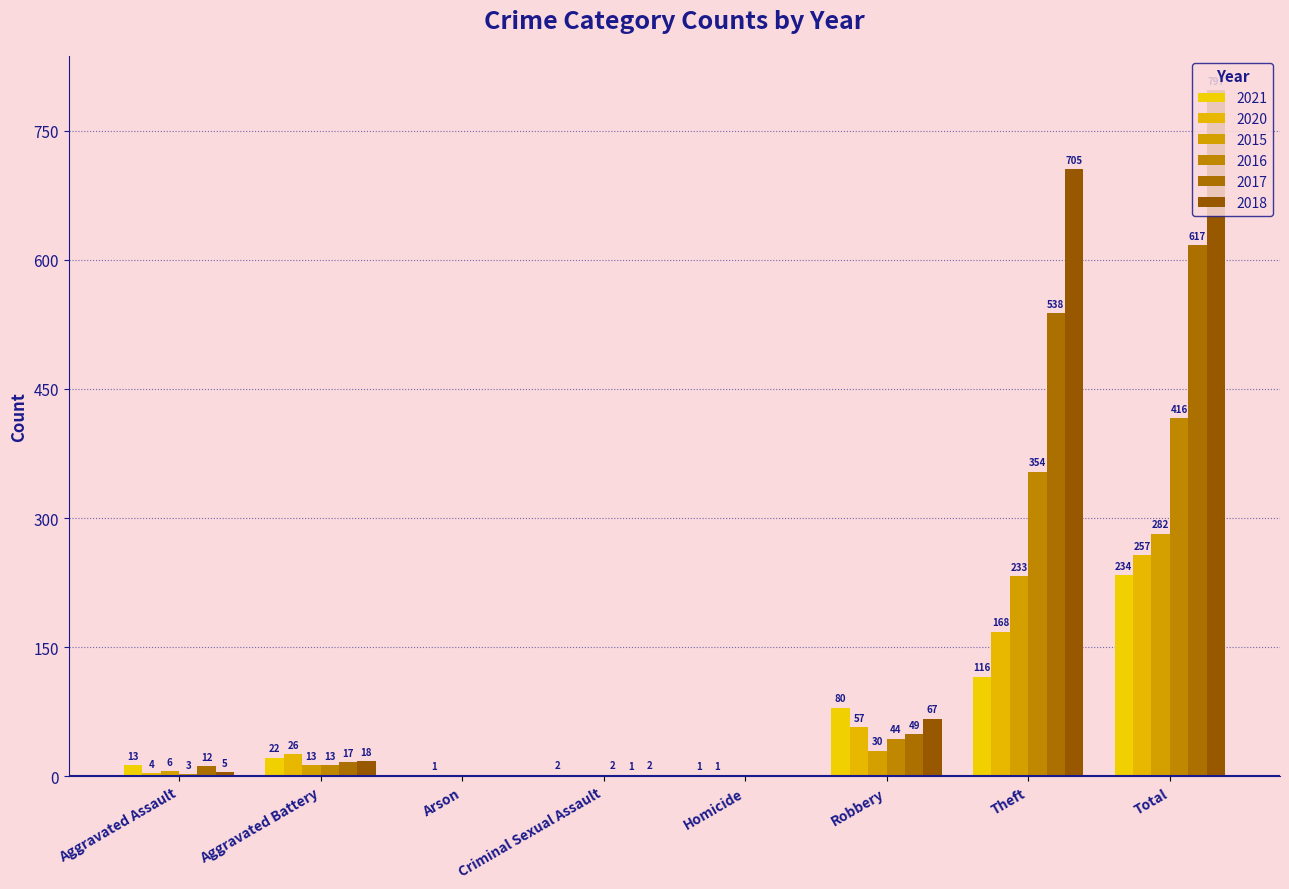

What are all the series names shown in the legend?

2021, 2020, 2015, 2016, 2017, 2018